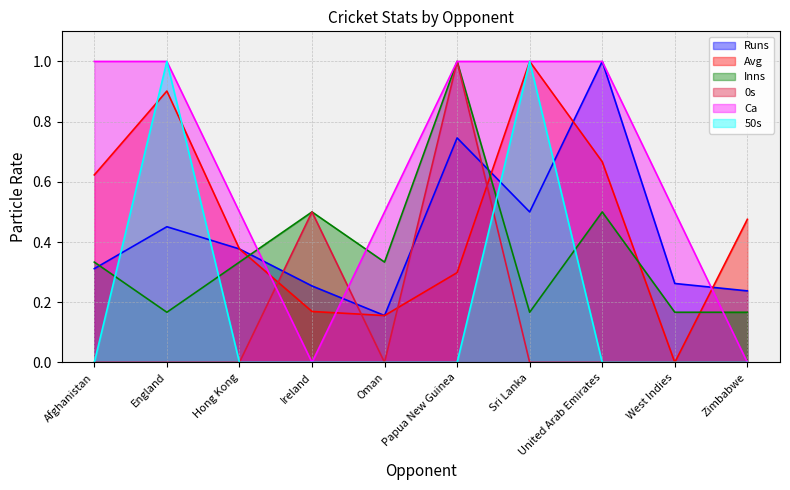

How many intersections are there between 50s and Inns?

4